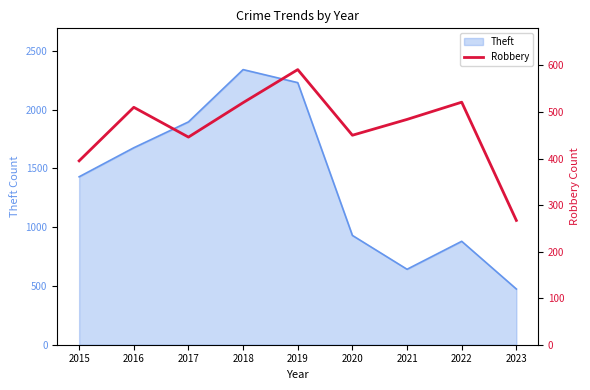

What is the smallest value displayed?

267